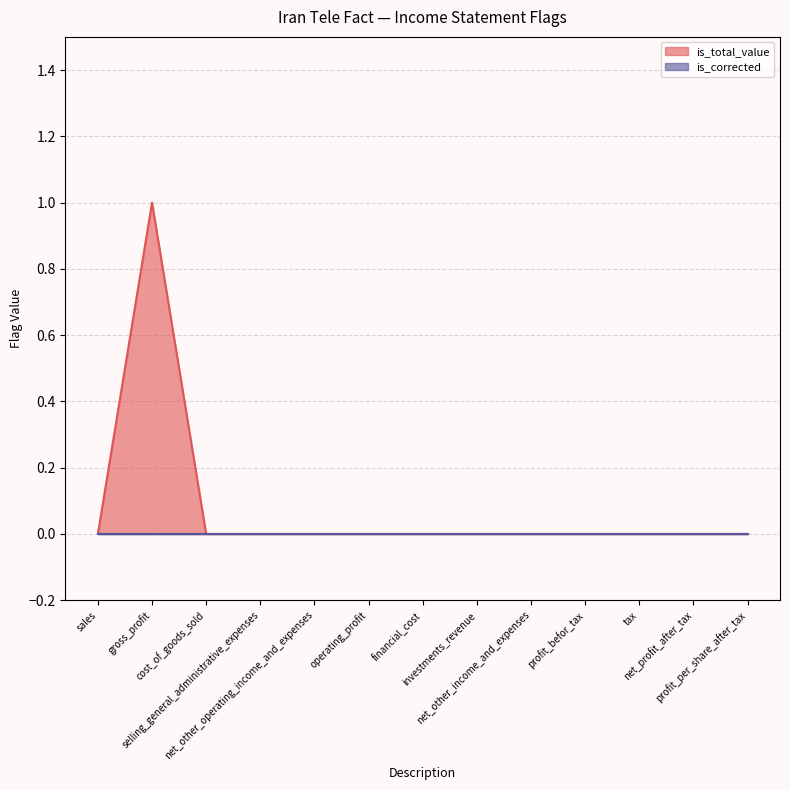

How many positive values are there?

1